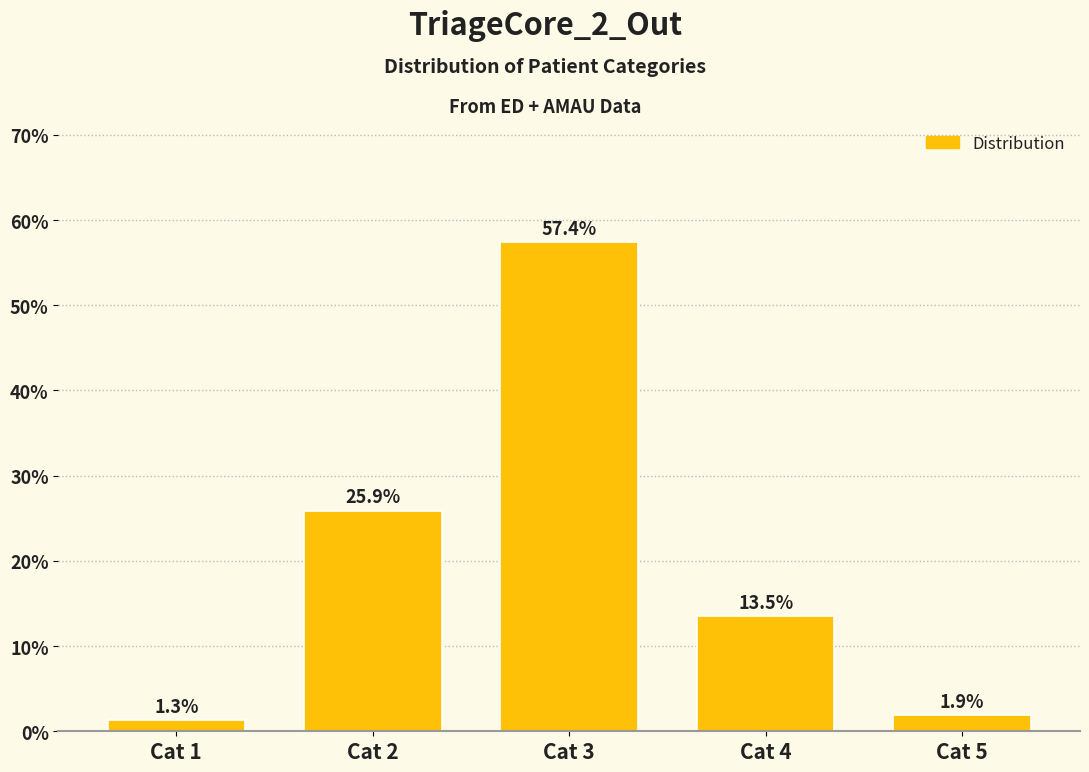

Reading left to right, list all the values displayed in this chart.

Cat 1=1.3	Cat 2=25.9	Cat 3=57.4	Cat 4=13.5	Cat 5=1.9